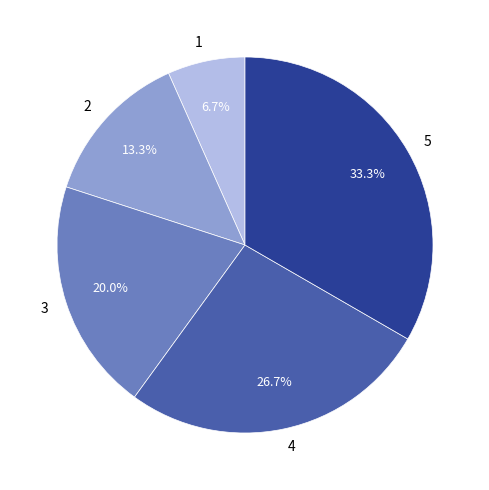

What is the largest slice in the pie chart?

5